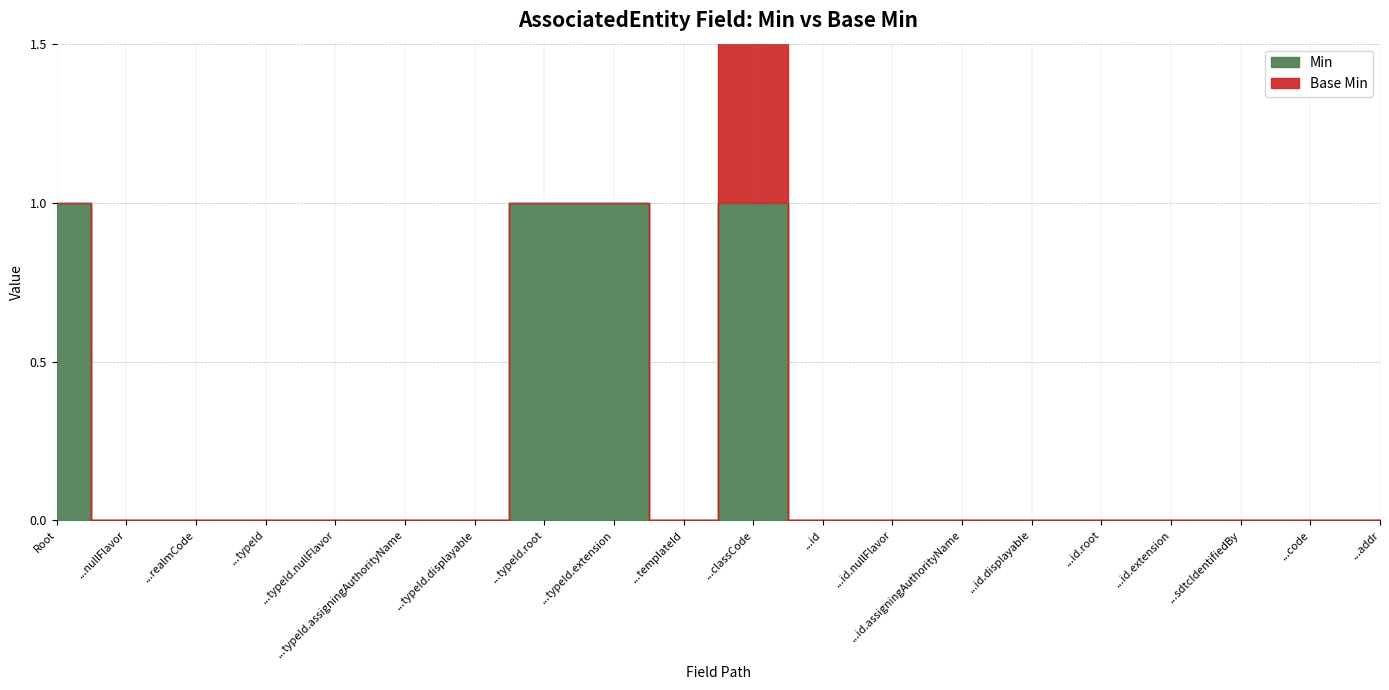

Is the value of Min at AssociatedEntity.realmCode greater than the value of Base Min at AssociatedEntity.id.extension?

No